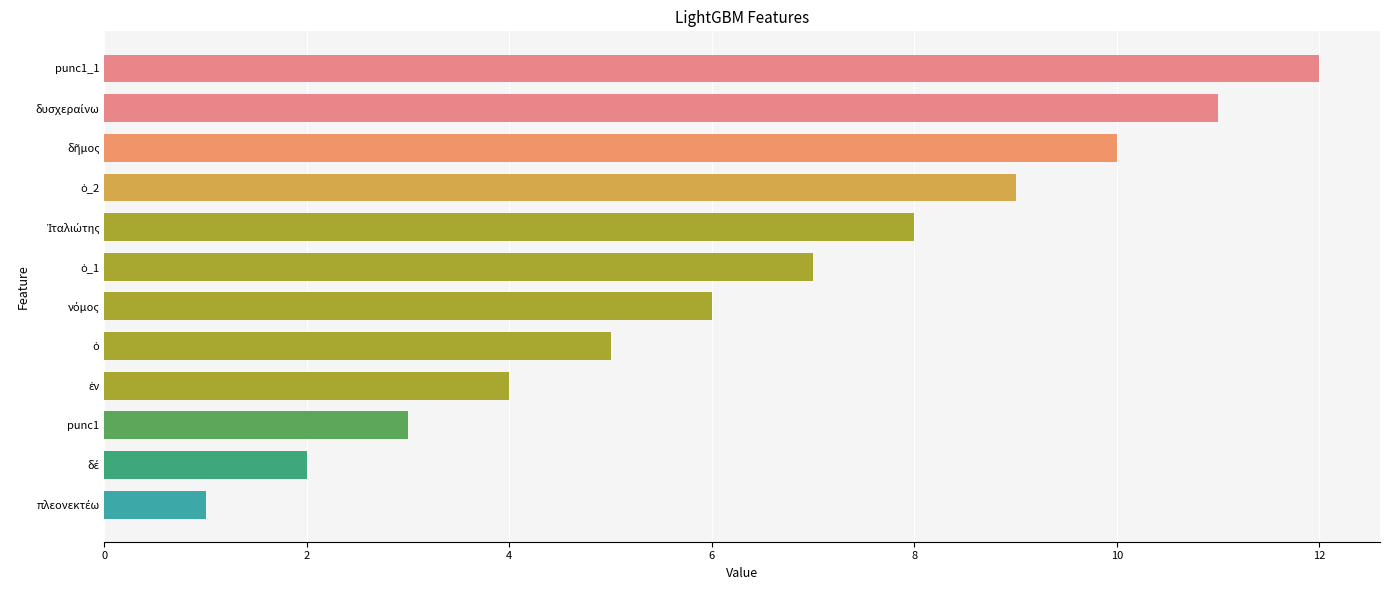

The chart shows a value of 12 at punc1_1. True or false?

True